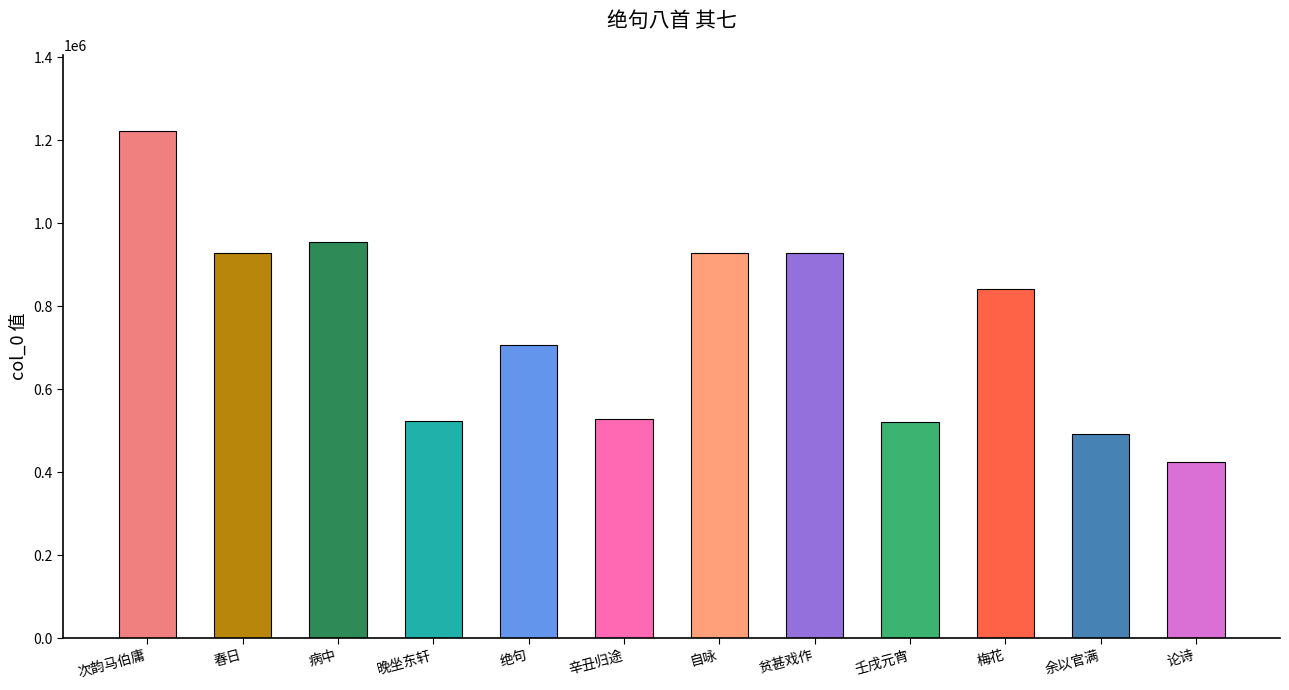

What is the value of the 4th bar from the left?

522485